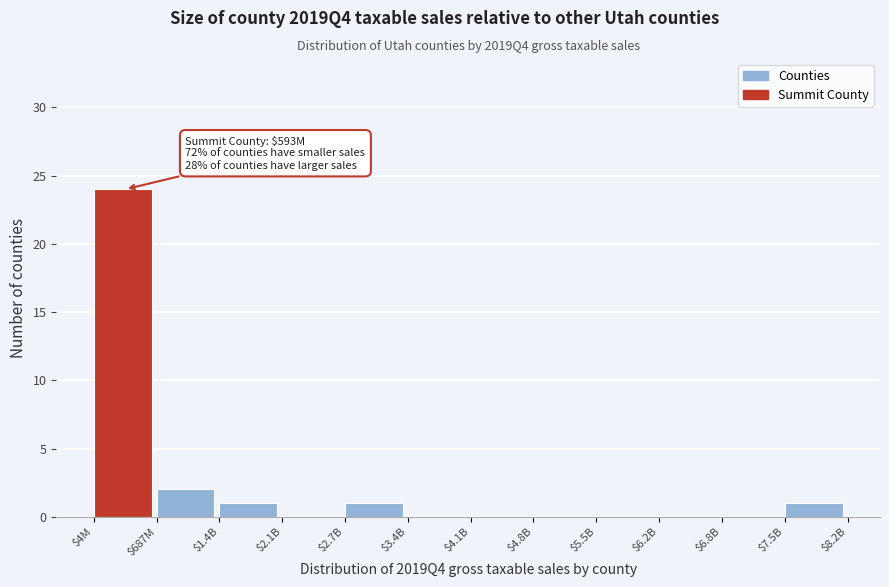

Where is the data nearest to the value 12?

$687M